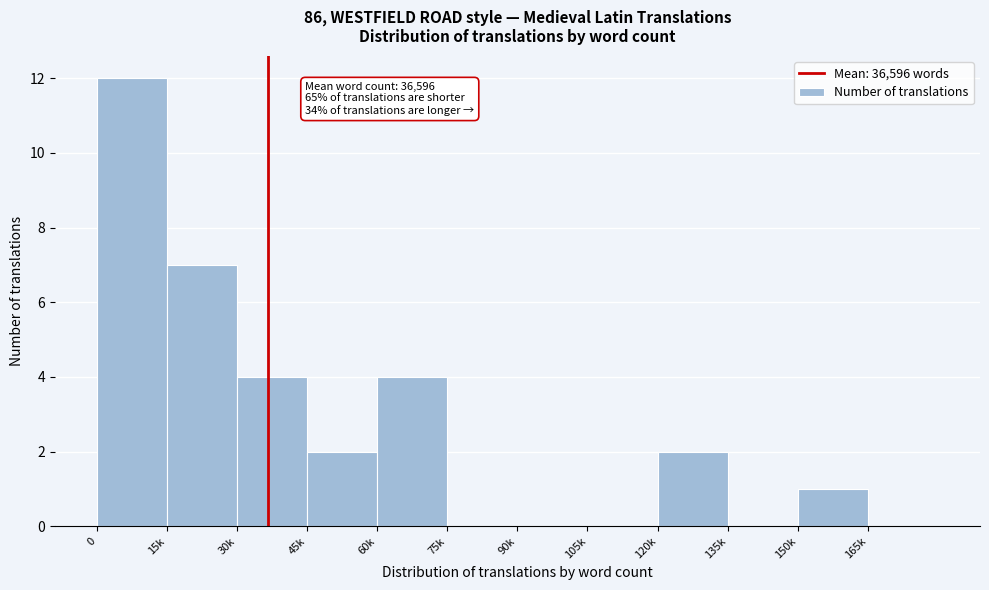

Reading left to right, what are all the values shown in this chart?

0=12	15k=7	30k=4	45k=2	60k=4	75k=0	90k=0	105k=0	120k=2	135k=0	150k=1	165k=0